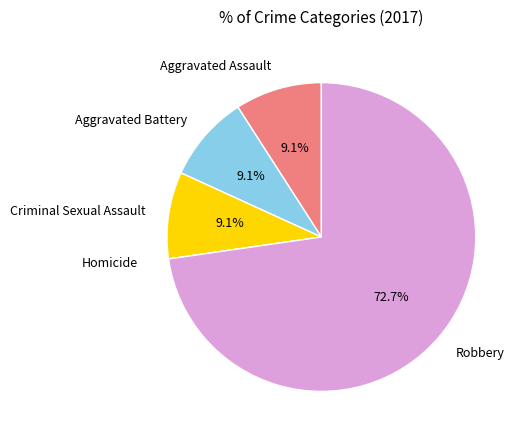

Does any single category account for the majority?

Yes